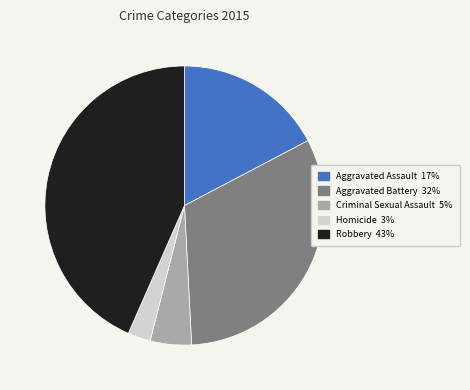

Which has a higher value, Aggravated Assault or Criminal Sexual Assault?

Aggravated Assault